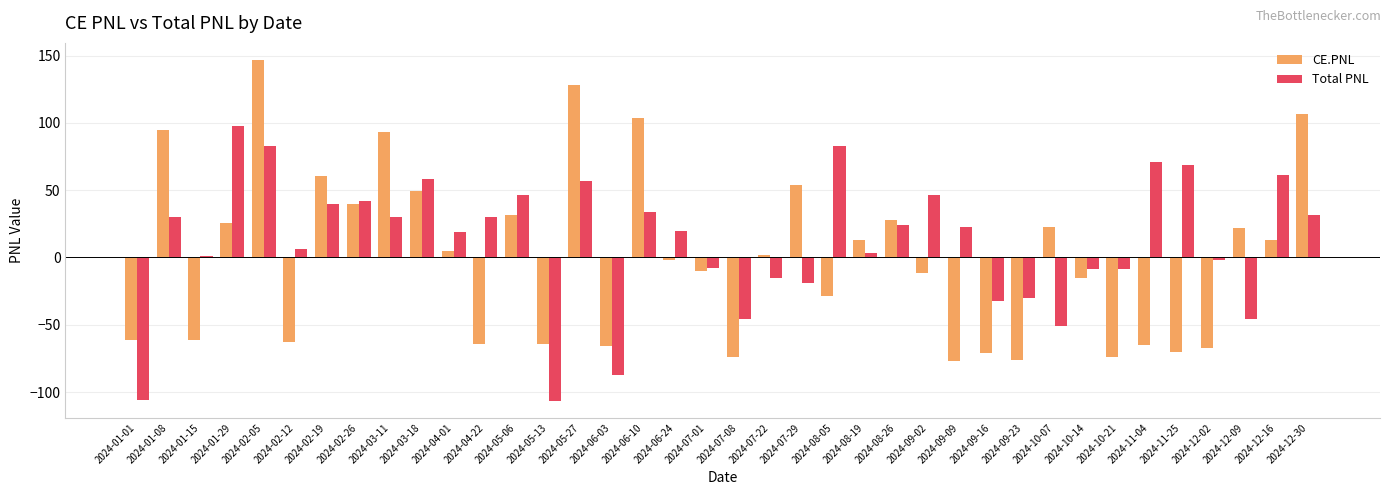

Is it true that CE.PNL equals 135.8 at 2024-03-11?

False